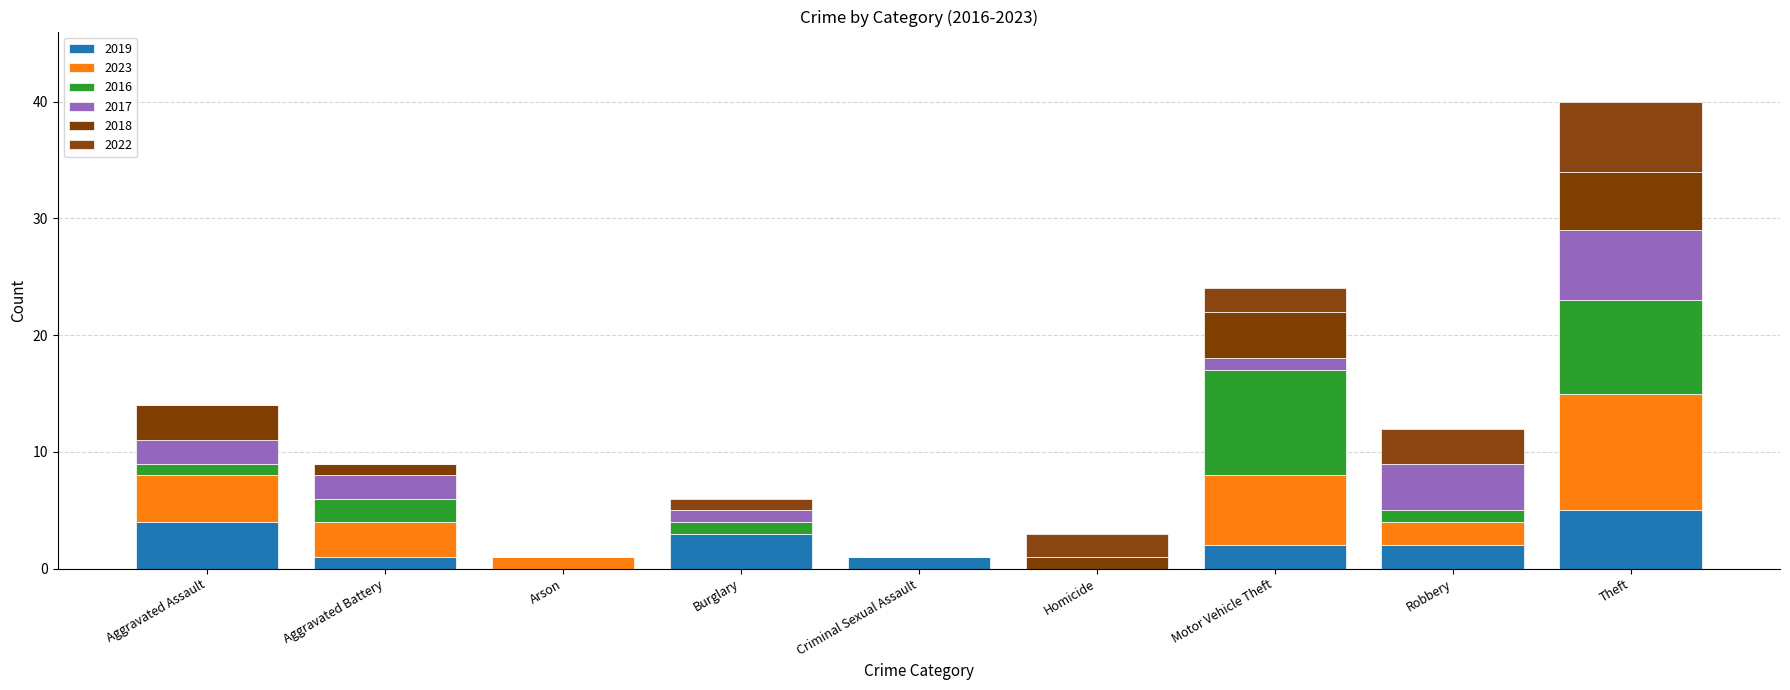

How many distinct data groups are displayed?

6